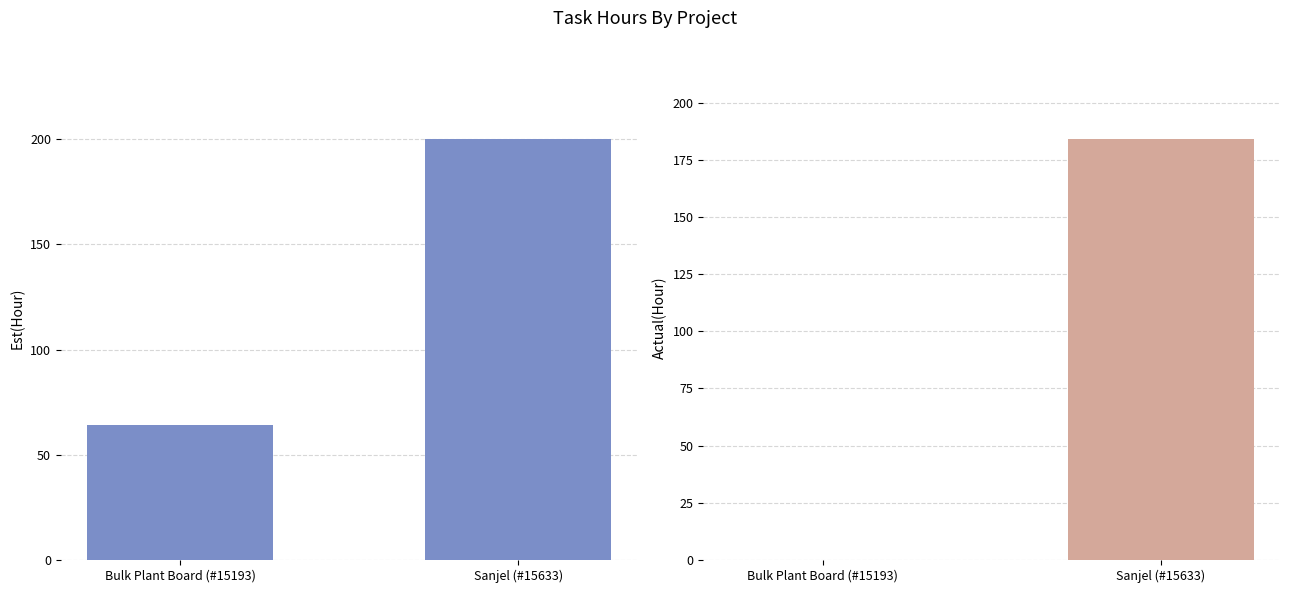

Count the number of categories in the chart.

2